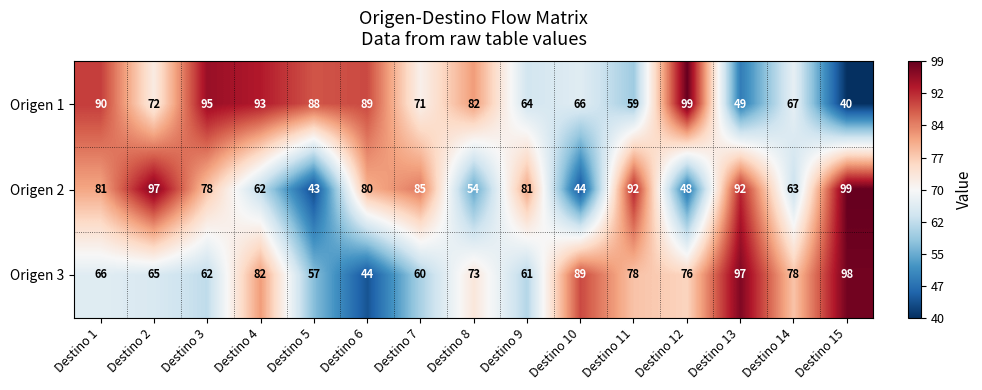

At Destino 1, list the series in order from smallest to largest.

Origen 3, Origen 2, Origen 1